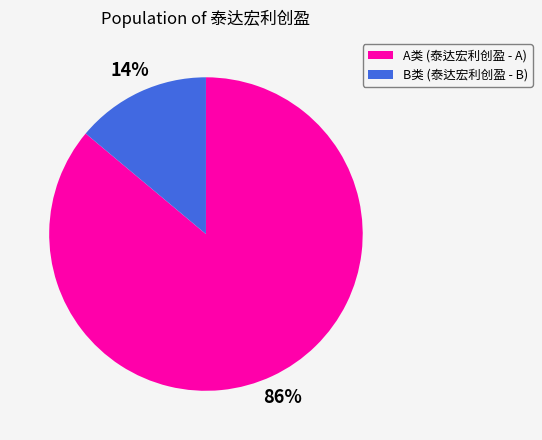

To the nearest percent, what is the difference between the largest and smallest slice percentages?

72%